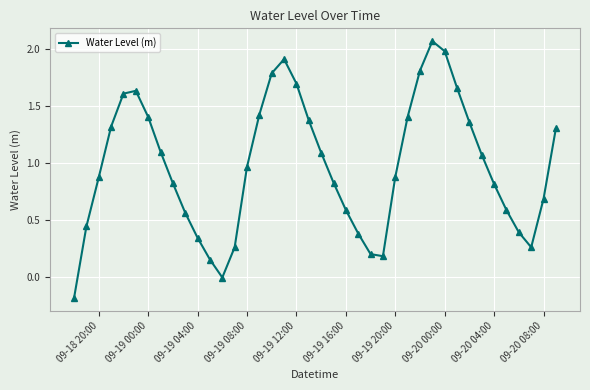

What is the sum of all values?

39.1